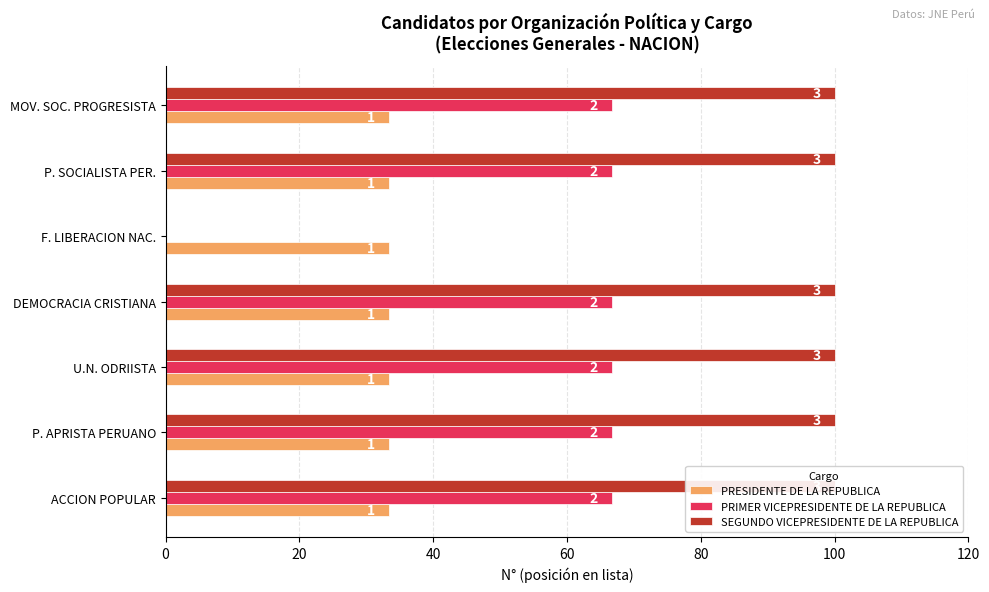

Reading left to right, transcribe all the data shown in this chart.

PRESIDENTE DE LA REPUBLICA: 0.2	0.2	0.2	0.2	0.2	0.2	0.2
PRIMER VICEPRESIDENTE DE LA REPUBLICA: 66.7	66.7	66.7	66.7	0.0	66.7	66.7
SEGUNDO VICEPRESIDENTE DE LA REPUBLICA: 100.0	100.0	100.0	100.0	0.0	100.0	100.0